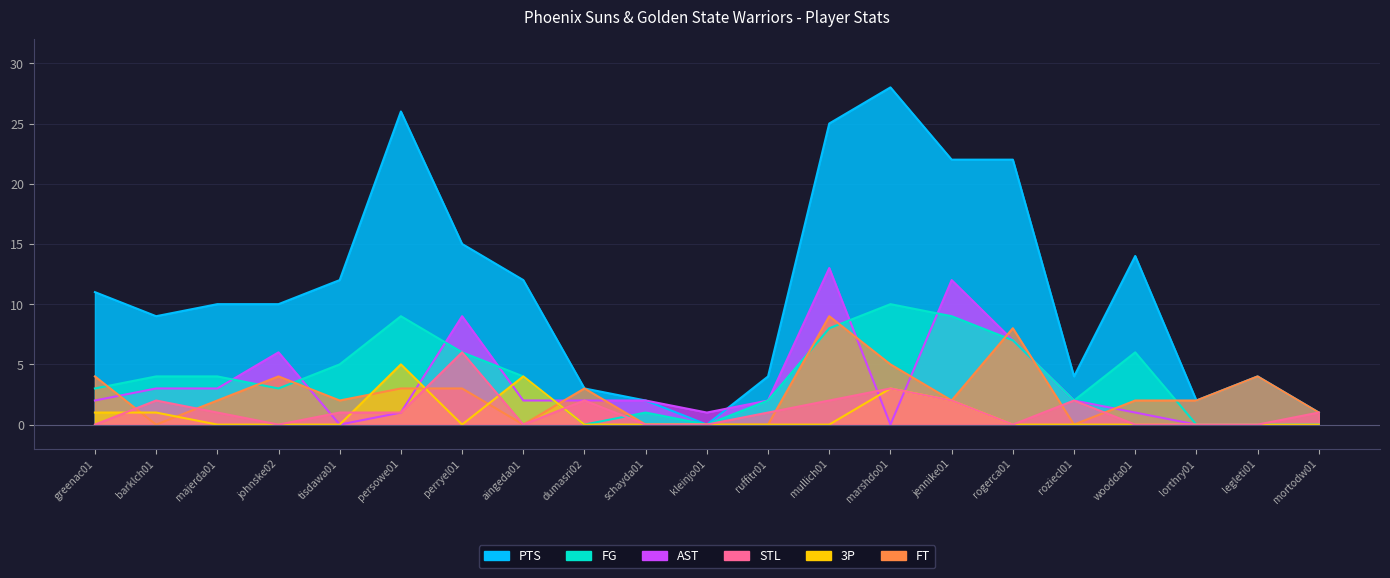

What is the difference between the second highest and minimum values in the AST series?

12